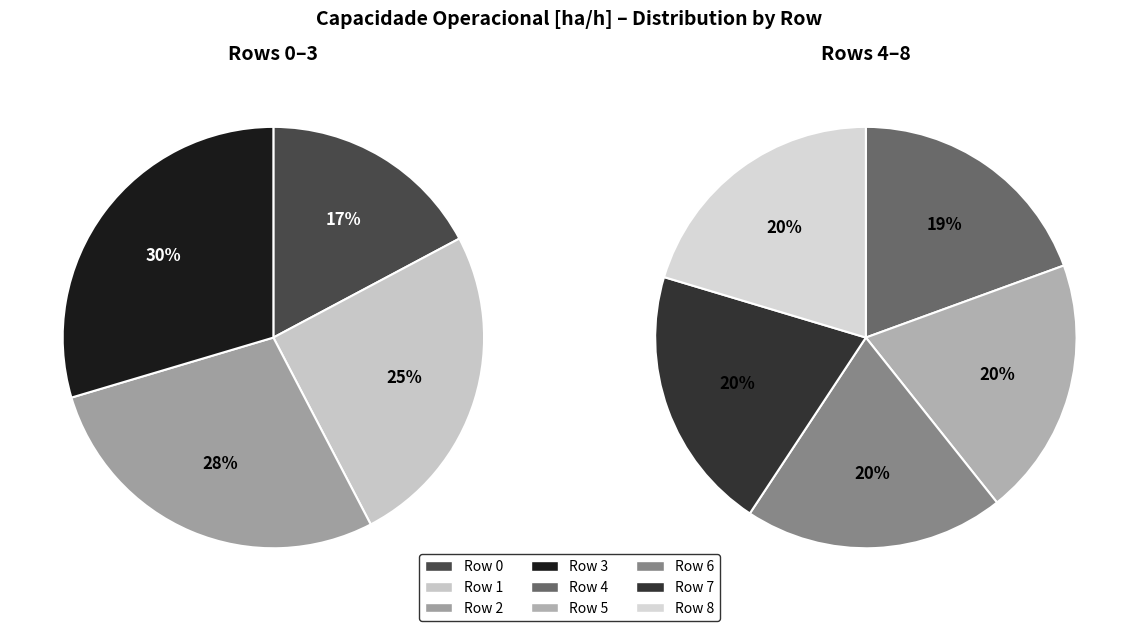

The 8 slice represents 1% of the pie. True or false?

False